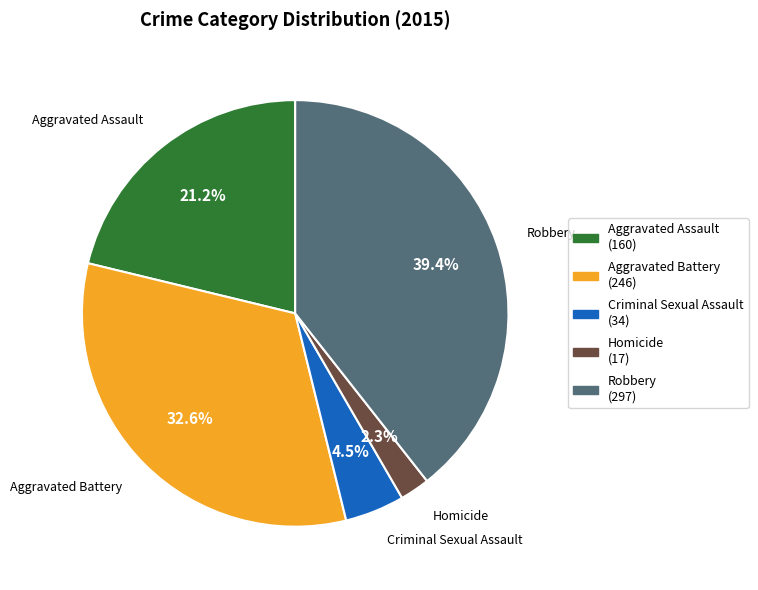

Do Criminal Sexual Assault and Aggravated Assault together represent more than half of the pie?

No